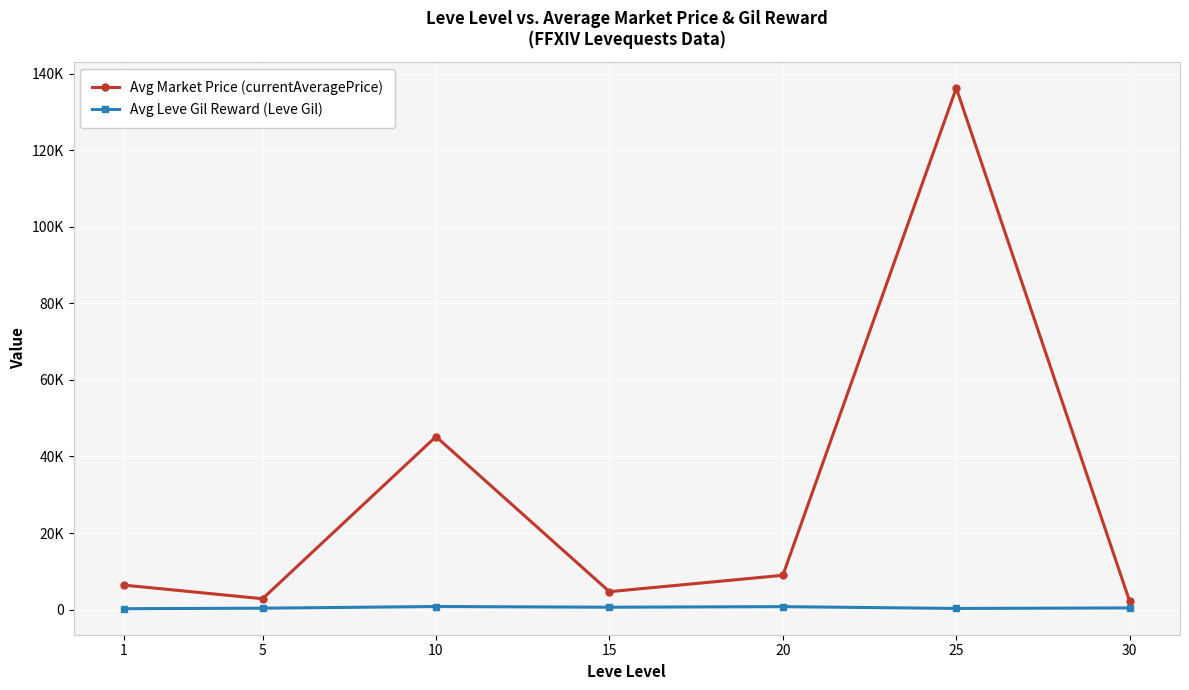

Where does the Avg Market Price (currentAveragePrice) series first go above 6396?

1